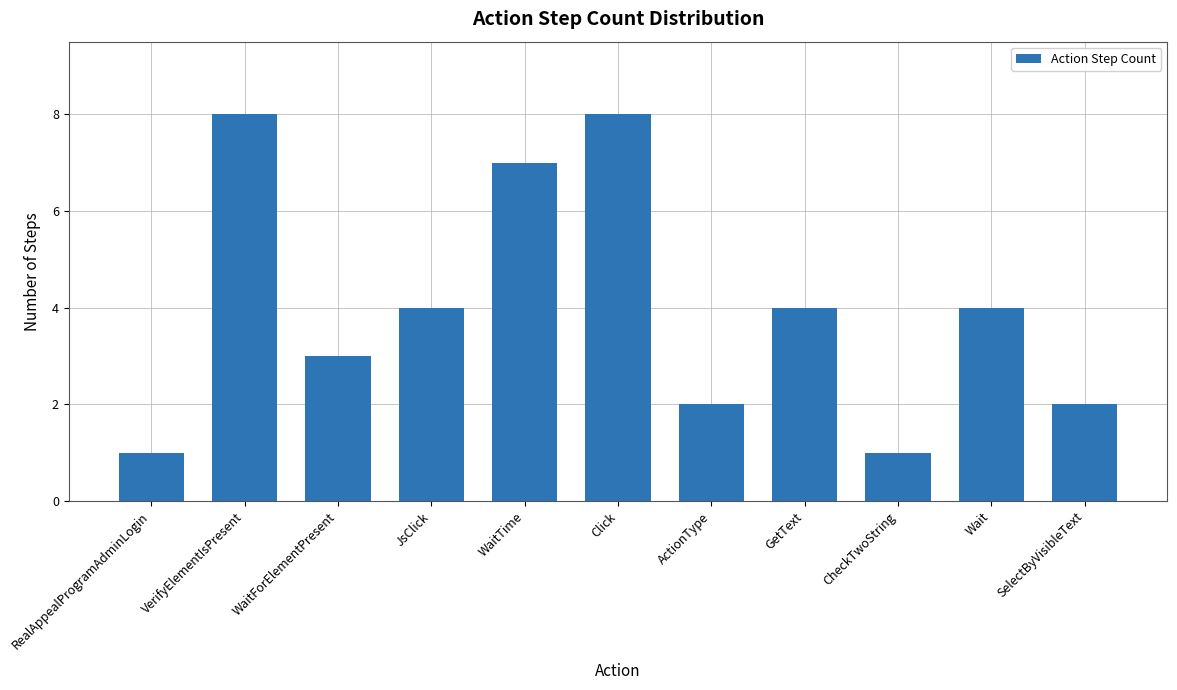

The chart shows a value of 1 at RealAppealProgramAdminLogin. True or false?

True